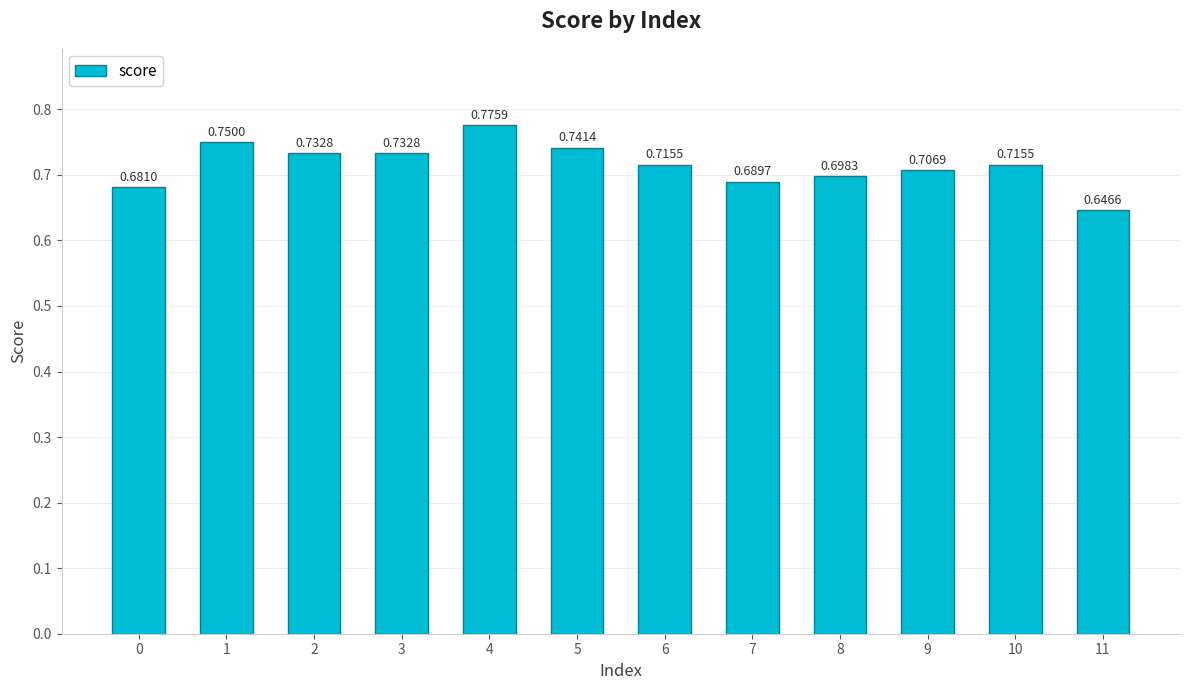

Between 4 and 7, which is larger?

4